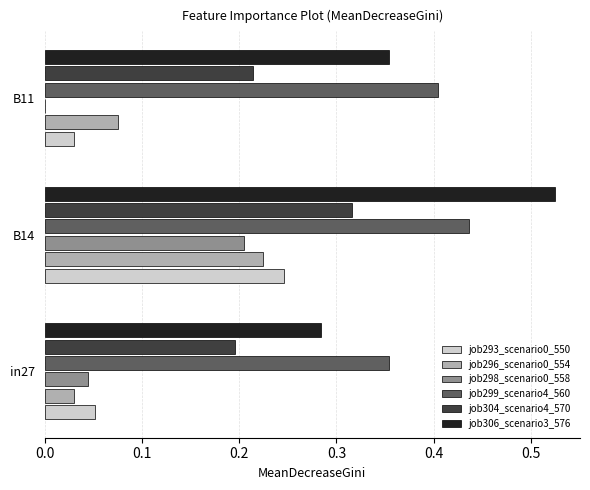

What is the total value across all series at B14?

2.0